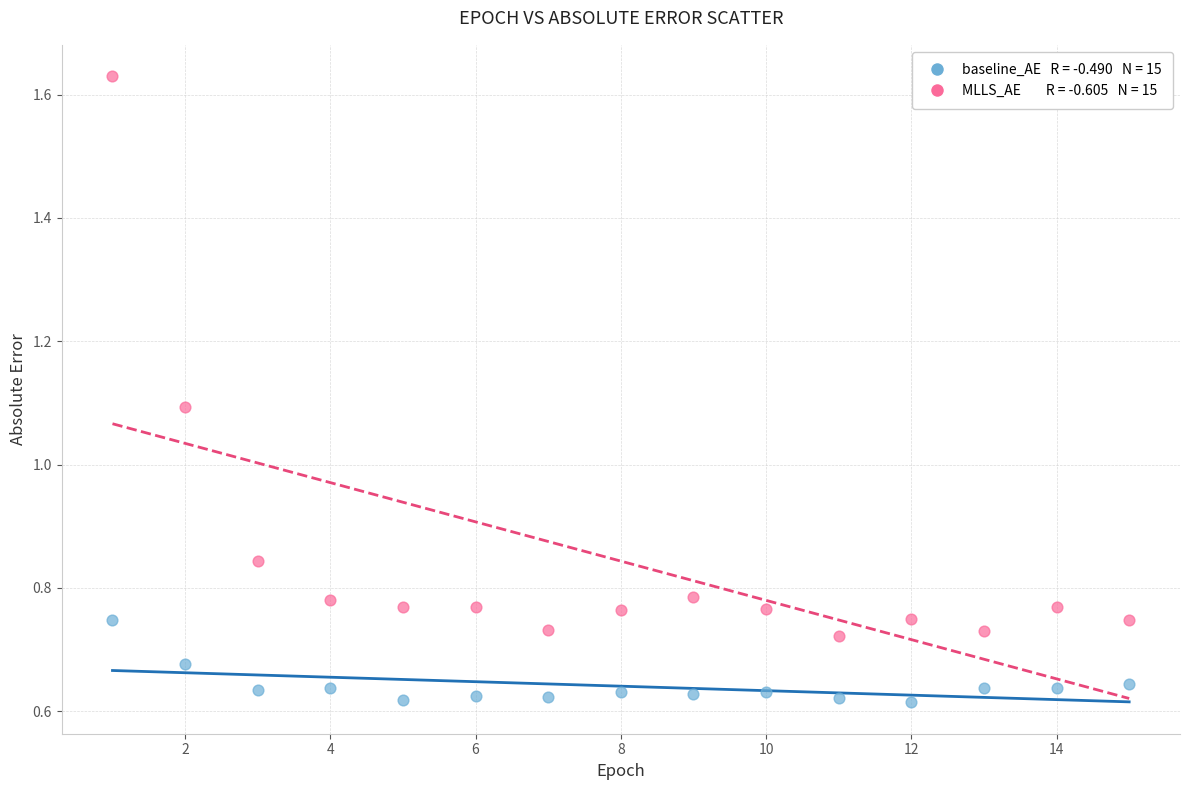

Across all series, what Y value is closest to 1?

1.1